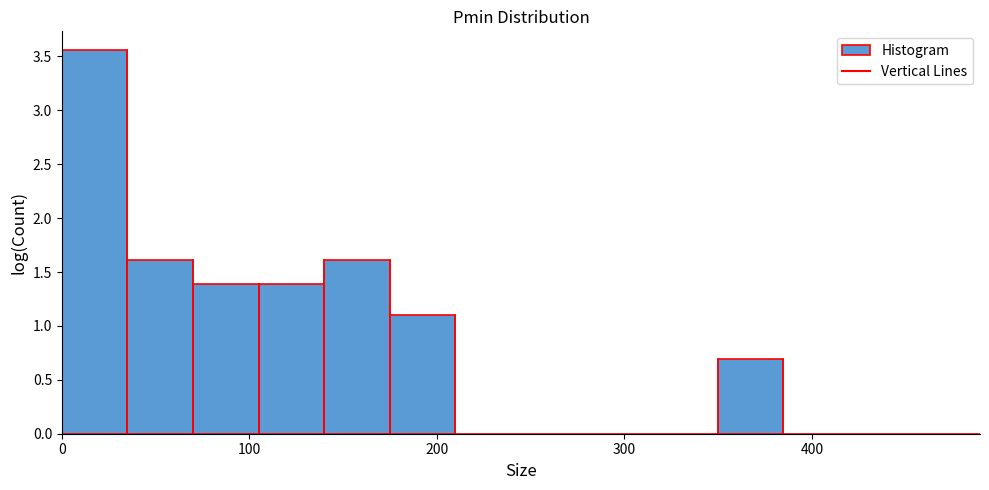

Around what value on the x-axis is the tallest bar? Give the approximate position of its centre, as read against the axis.

20